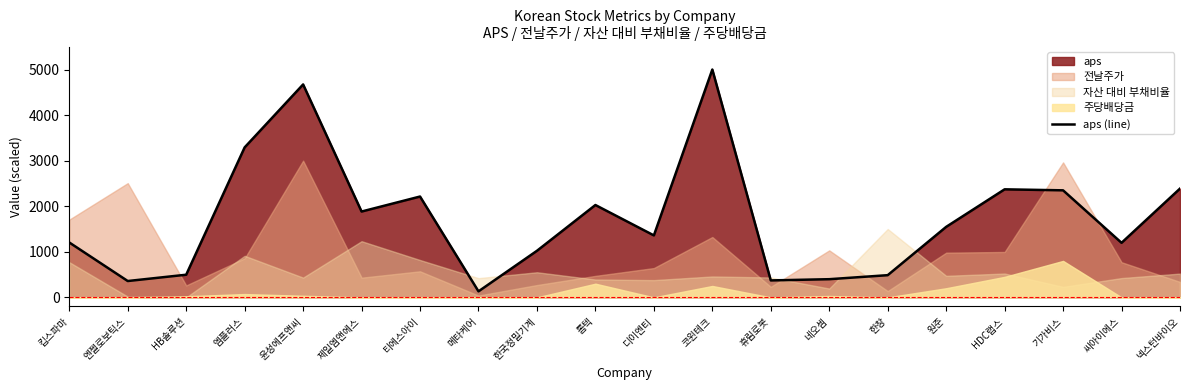

What is the maximum value shown in the chart?

5000.0